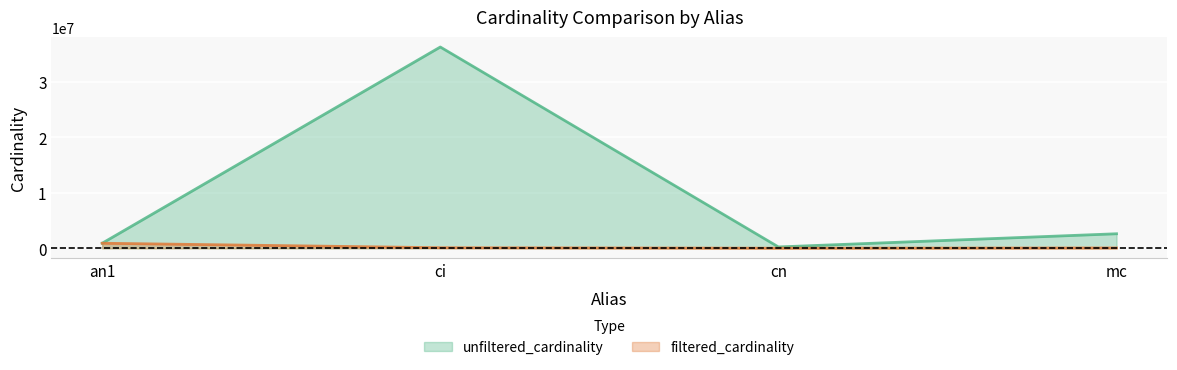

Between an1 and ci, which series saw the biggest shift?

unfiltered_cardinality